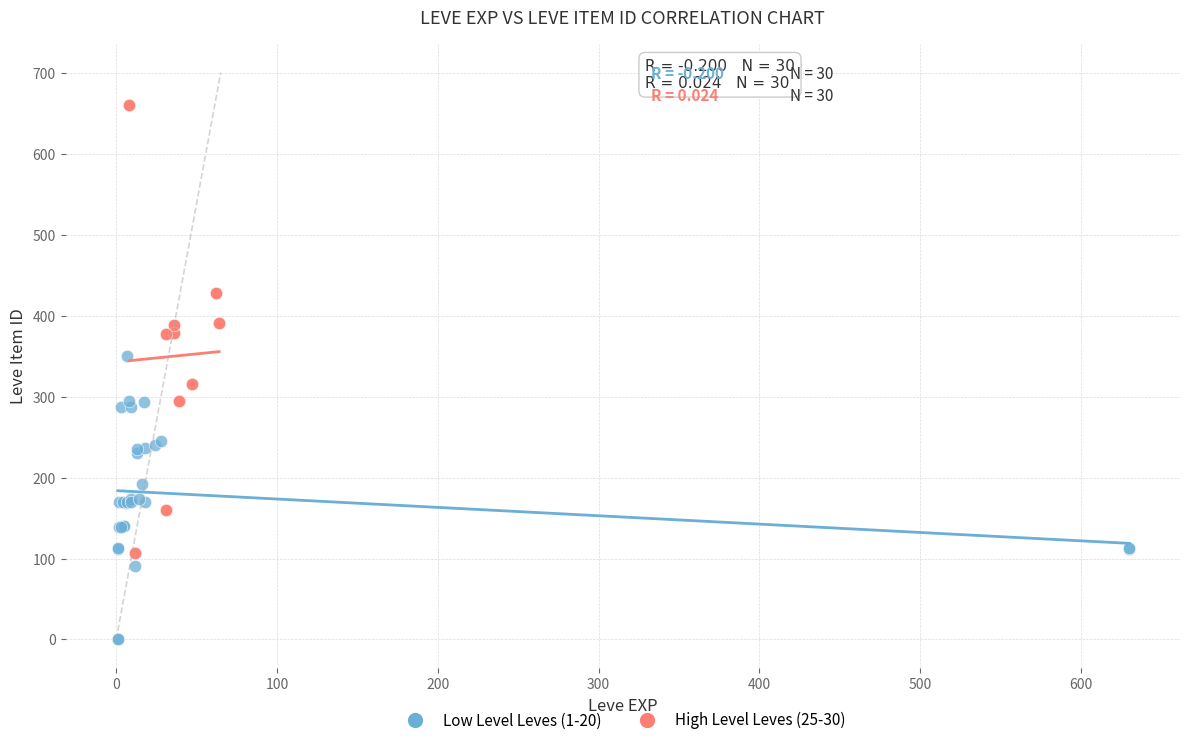

Which series contains the lowest Y value?

Low Level Leves (1-20)